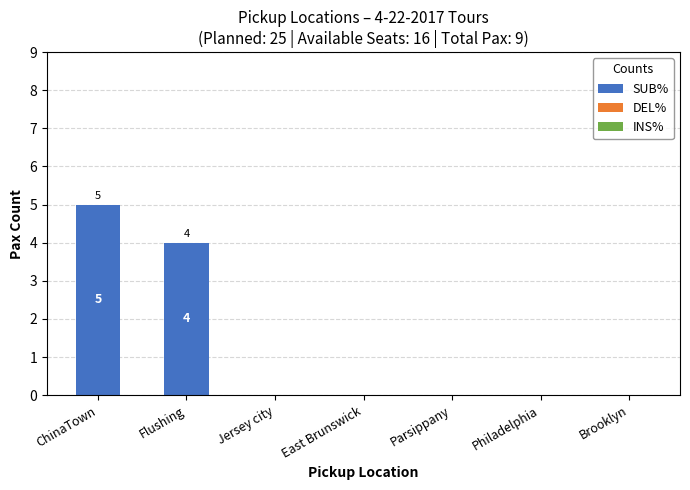

What is the change in value from ChinaTown to Brooklyn?

-5